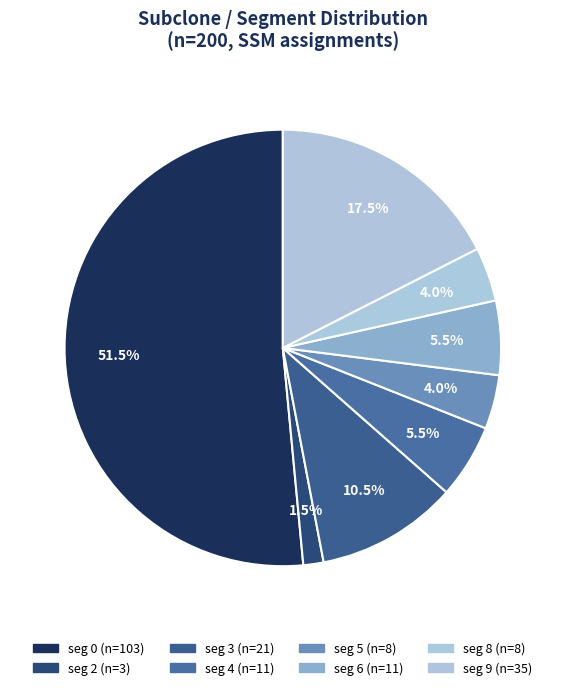

What is the smallest slice in the pie chart?

3